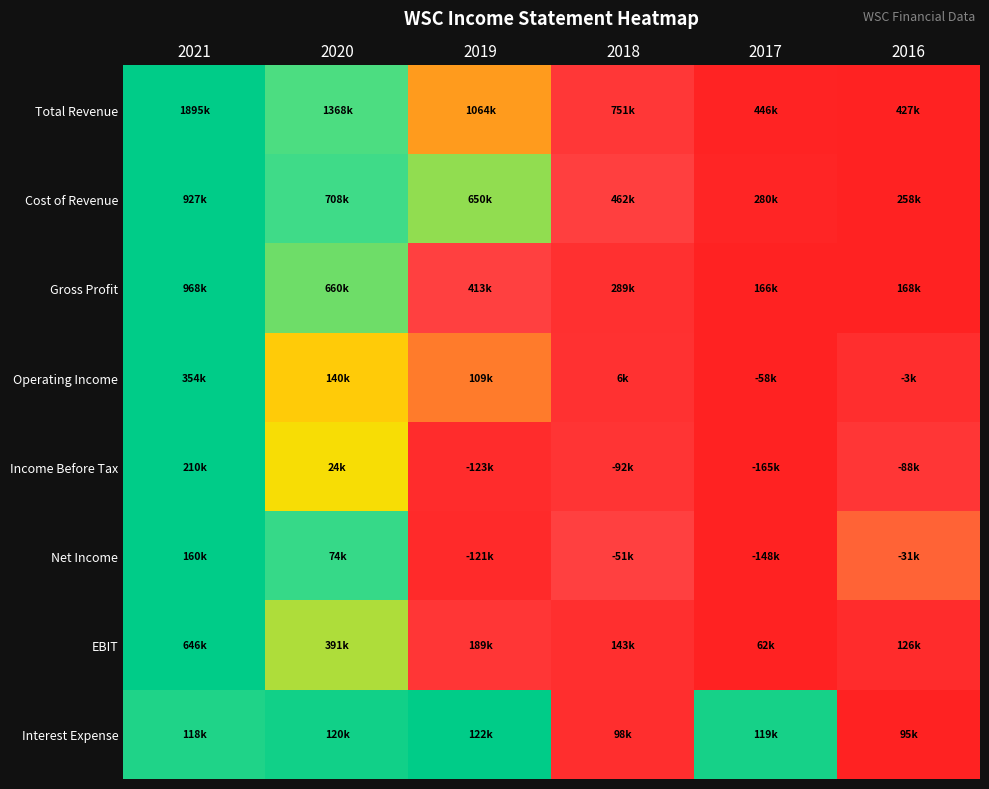

Reading left to right, list all the values displayed in this chart.

Total Revenue: 2021=1.0	2020=0.6	2019=0.4	2018=0.2	2017=0.0	2016=0.0
Cost of Revenue: 2021=1.0	2020=0.7	2019=0.6	2018=0.3	2017=0.0	2016=0.0
Gross Profit: 2021=1.0	2020=0.6	2019=0.3	2018=0.2	2017=0.0	2016=0.0
Operating Income: 2021=1.0	2020=0.5	2019=0.4	2018=0.2	2017=0.0	2016=0.1
Income Before Tax: 2021=1.0	2020=0.5	2019=0.1	2018=0.2	2017=0.0	2016=0.2
Net Income: 2021=1.0	2020=0.7	2019=0.1	2018=0.3	2017=0.0	2016=0.4
EBIT: 2021=1.0	2020=0.6	2019=0.2	2018=0.1	2017=0.0	2016=0.1
Interest Expense: 2021=0.8	2020=0.9	2019=1.0	2018=0.1	2017=0.9	2016=0.0